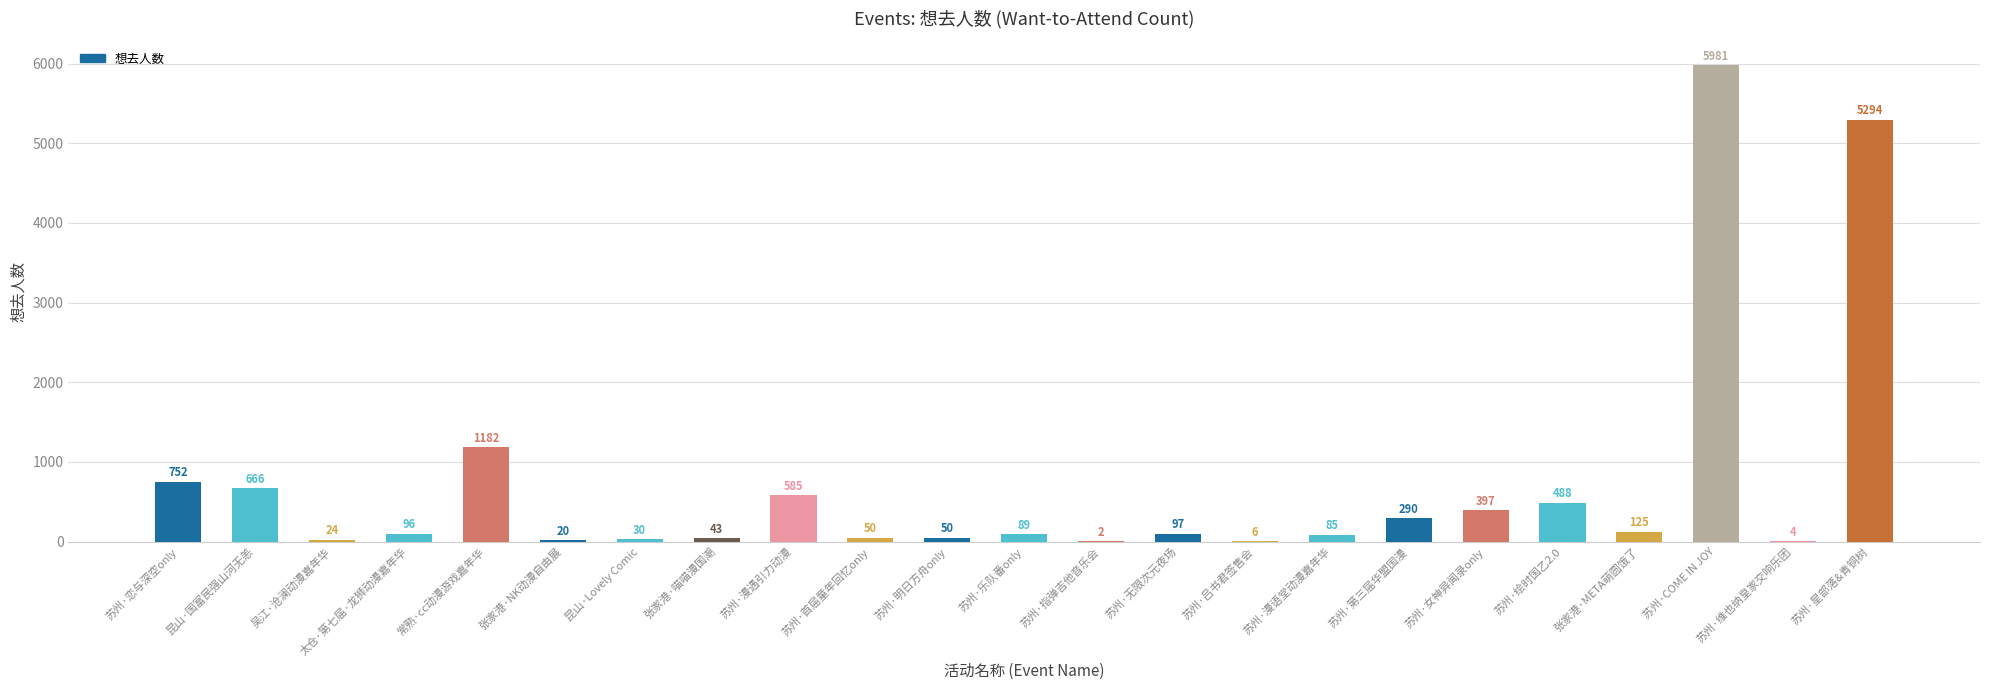

Which has a higher value, 太仓·第七届·龙狮动漫嘉年华 or 苏州·第三届华盟国漫?

苏州·第三届华盟国漫